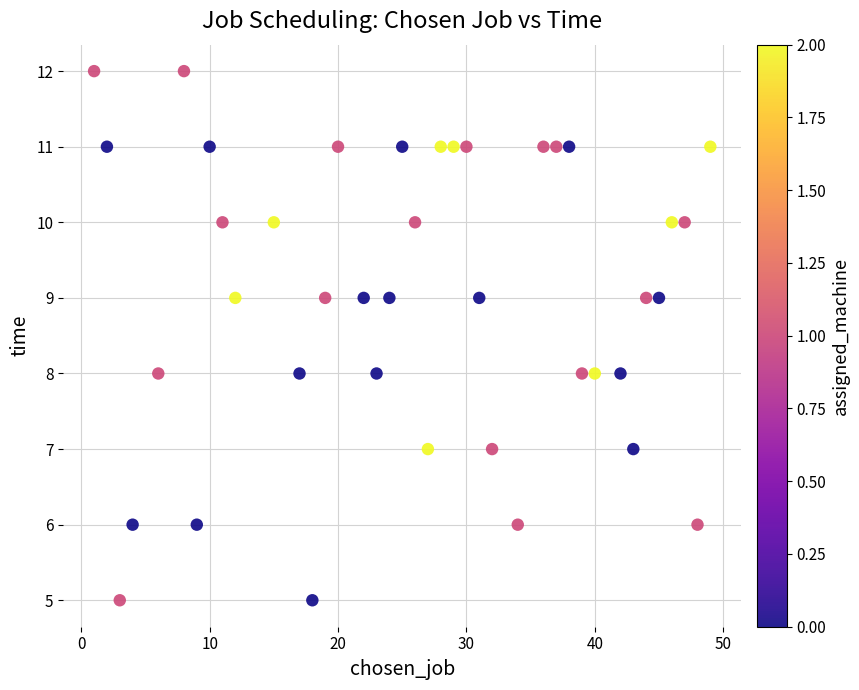

What is the range of X values (max minus min)?

48